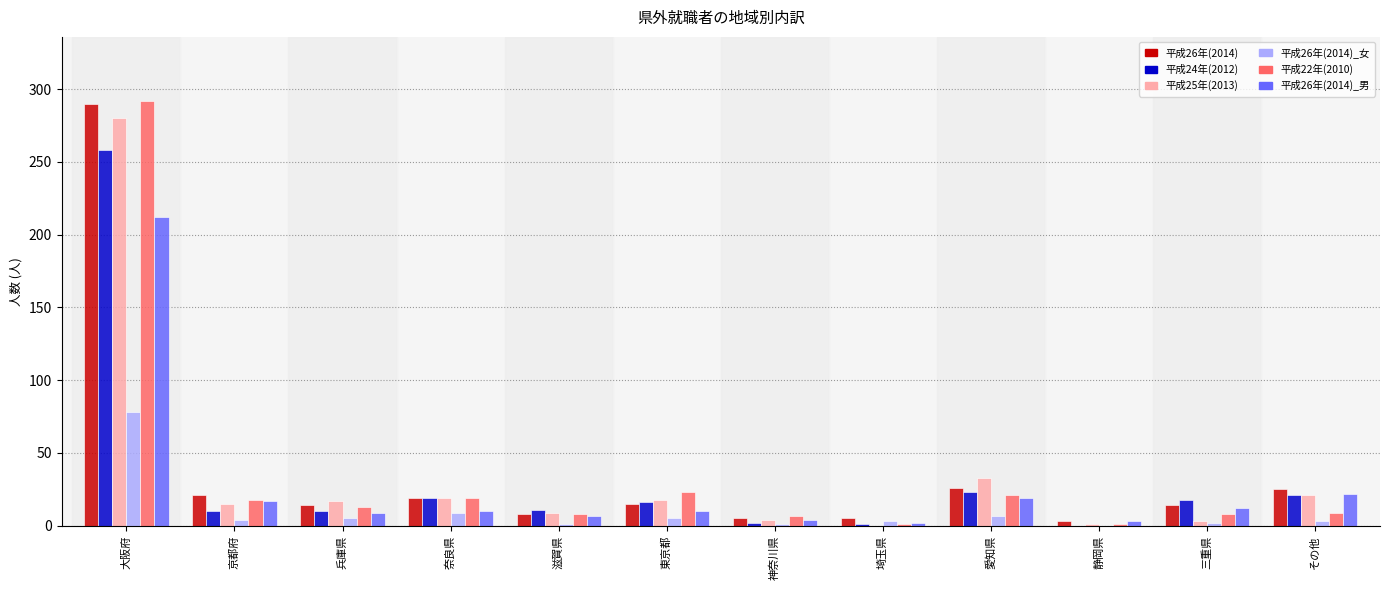

What is the spread (max minus min) of values at その他?

22